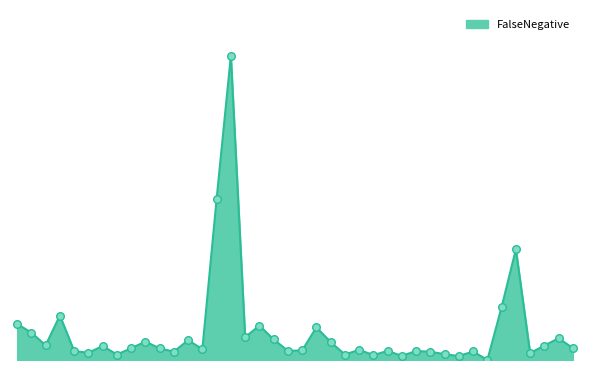

Does the chart have visible grid lines?

No